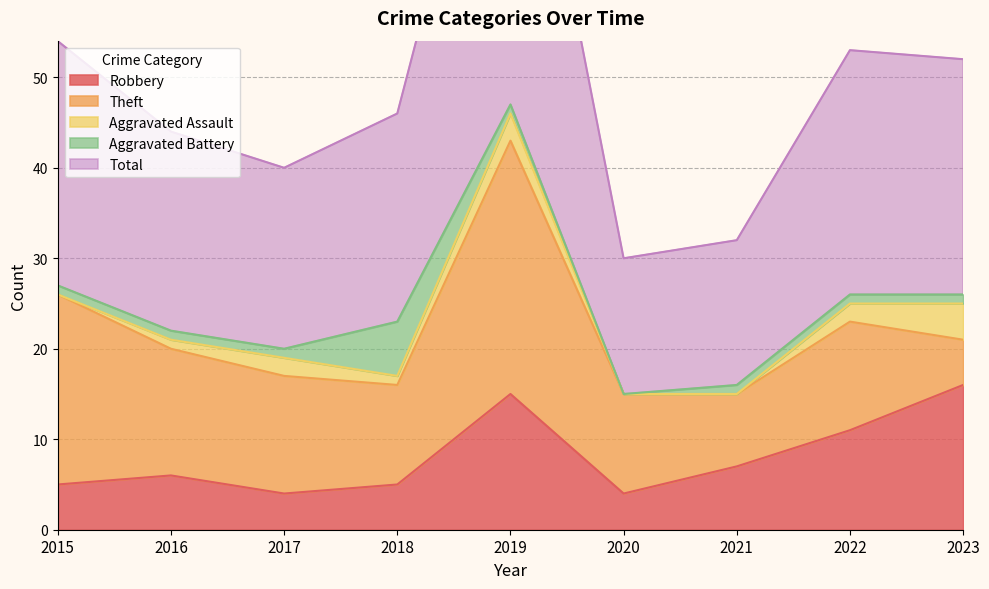

At which label is Robbery closest to 10?

2022